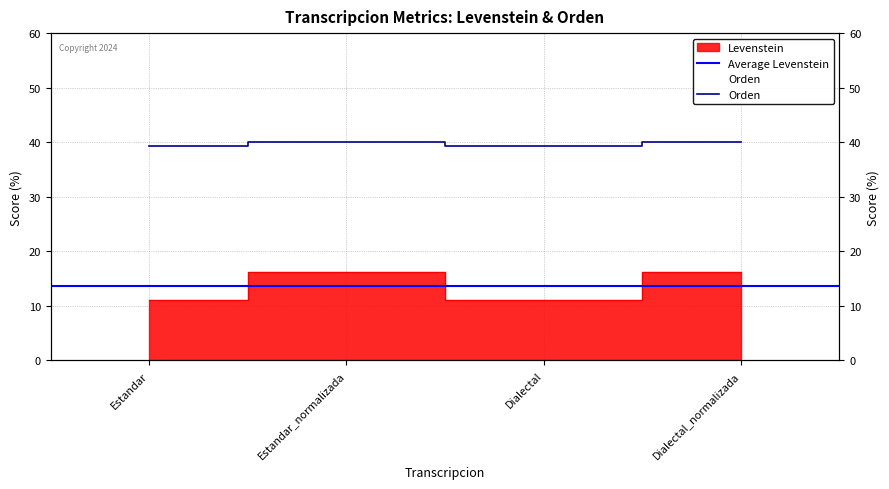

In Levenstein, how many points are higher than both neighbors (excluding endpoints)?

1